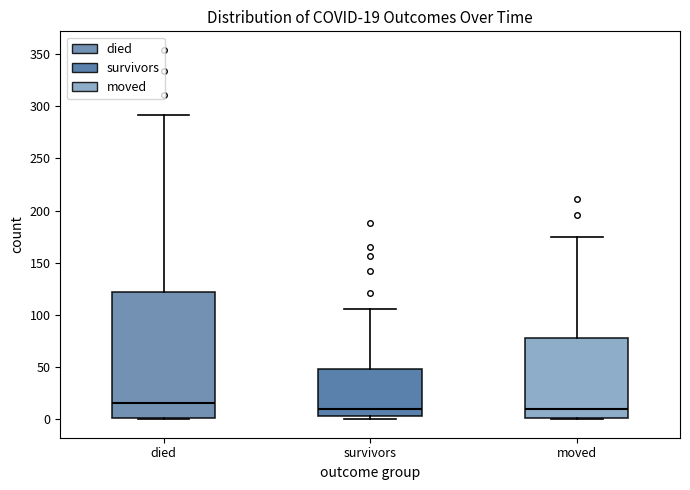

Comparing the boxes themselves (not the whiskers), which one is the tallest?

died